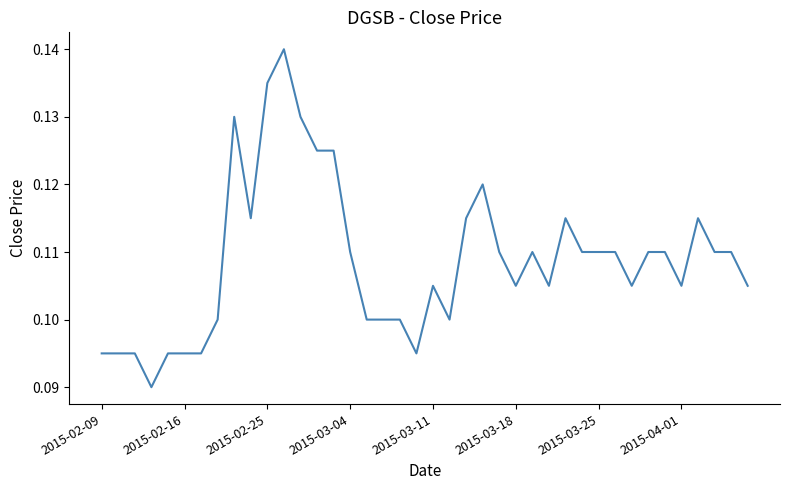

How many categories are shown in the chart?

40